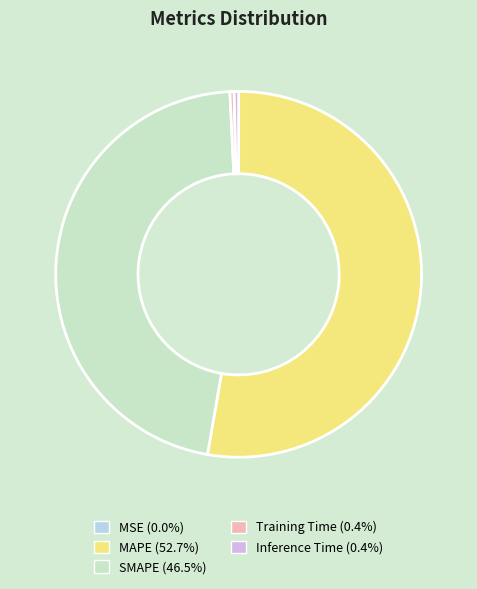

Does MAPE account for over 50% of the chart?

Yes